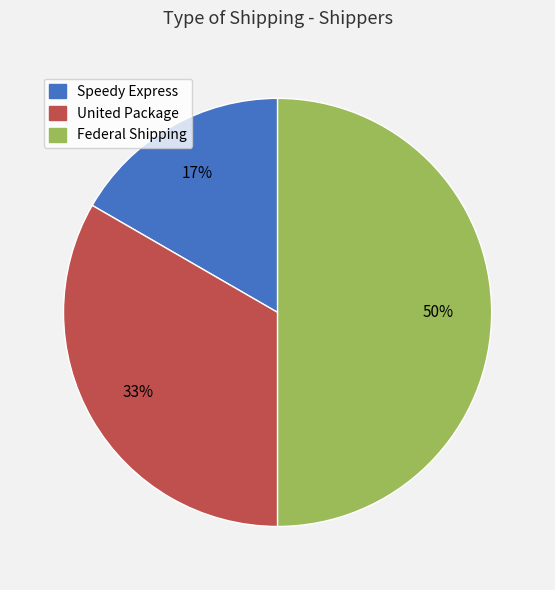

What is the smallest slice in the pie chart?

Speedy Express